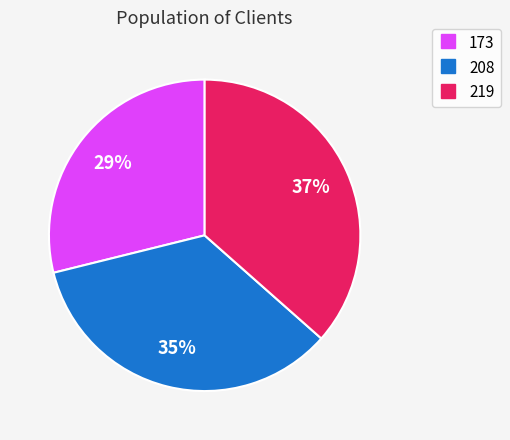

What is the smallest slice in the pie chart?

173